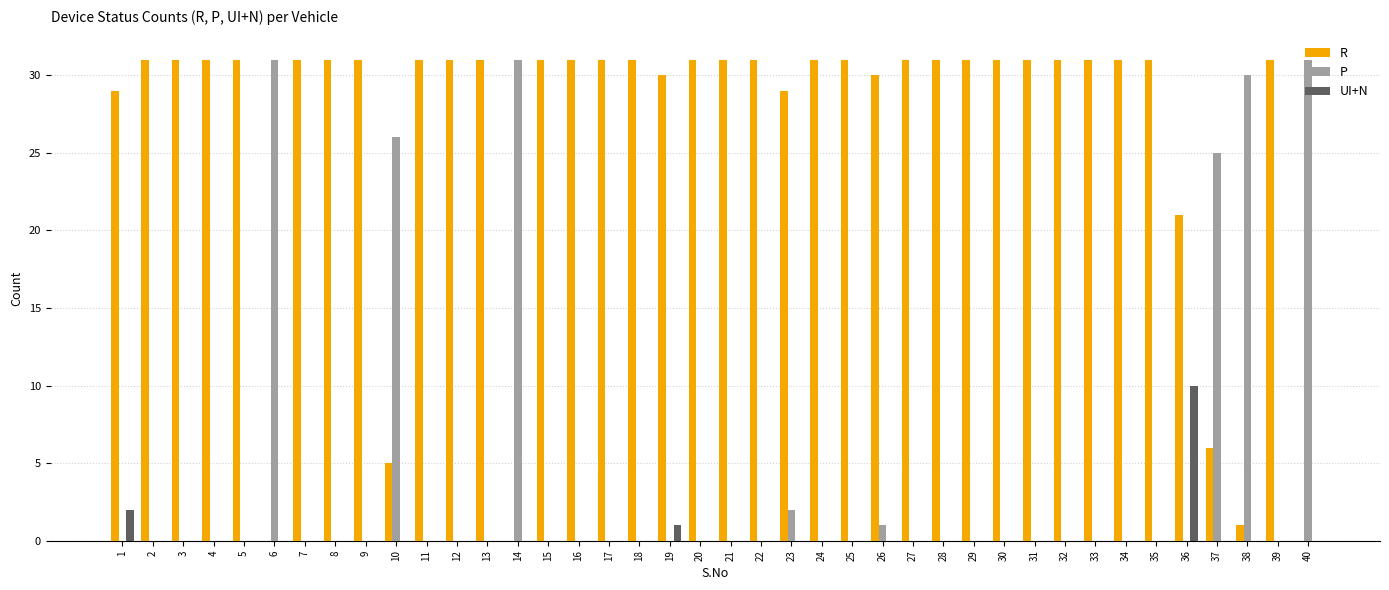

Reading left to right, what are all the values shown in this chart?

R: 1=29	2=31	3=31	4=31	5=31	6=0	7=31	8=31	9=31	10=5	11=31	12=31	13=31	14=0	15=31	16=31	17=31	18=31	19=30	20=31	21=31	22=31	23=29	24=31	25=31	26=30	27=31	28=31	29=31	30=31	31=31	32=31	33=31	34=31	35=31	36=21	37=6	38=1	39=31	40=0
P: 1=0	2=0	3=0	4=0	5=0	6=31	7=0	8=0	9=0	10=26	11=0	12=0	13=0	14=31	15=0	16=0	17=0	18=0	19=0	20=0	21=0	22=0	23=2	24=0	25=0	26=1	27=0	28=0	29=0	30=0	31=0	32=0	33=0	34=0	35=0	36=0	37=25	38=30	39=0	40=31
UI+N: 1=2	2=0	3=0	4=0	5=0	6=0	7=0	8=0	9=0	10=0	11=0	12=0	13=0	14=0	15=0	16=0	17=0	18=0	19=1	20=0	21=0	22=0	23=0	24=0	25=0	26=0	27=0	28=0	29=0	30=0	31=0	32=0	33=0	34=0	35=0	36=10	37=0	38=0	39=0	40=0